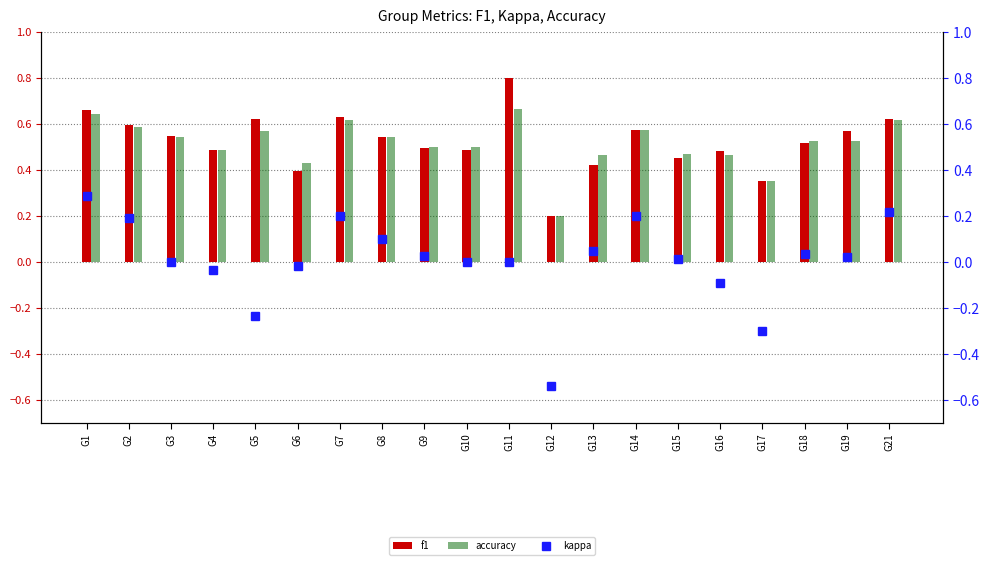

What is the maximum value shown in the chart?

0.8